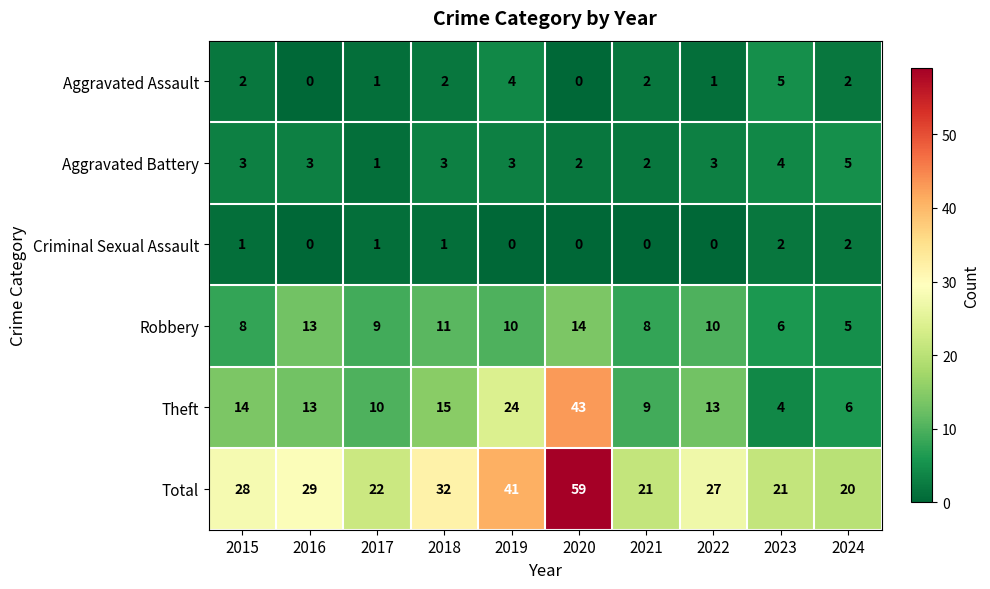

What is the sum of the Aggravated Assault values at 2019 and 2022?

5